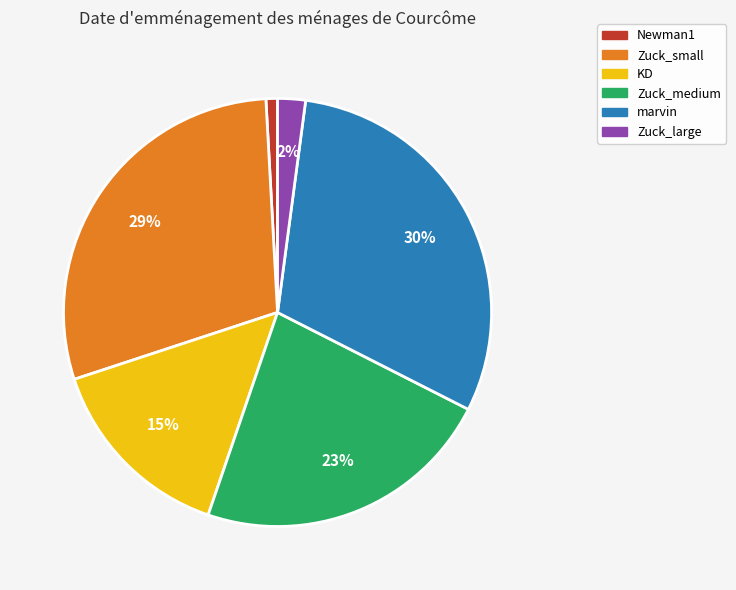

Do Zuck_large and KD together represent more than half of the pie?

No